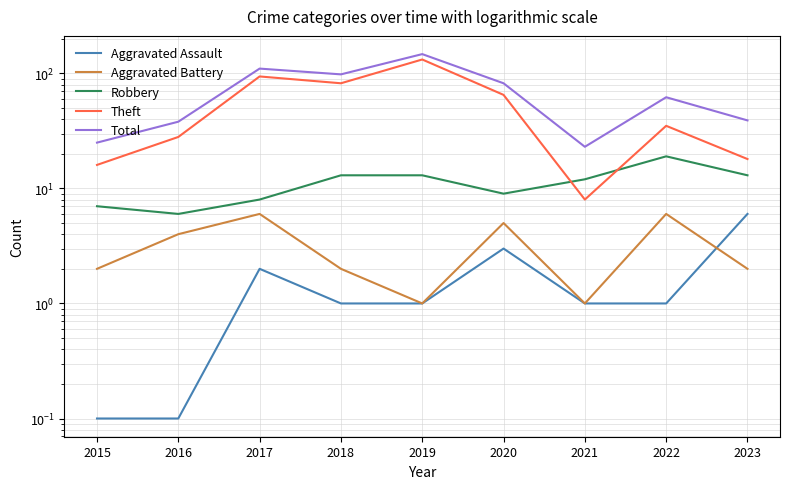

Is the value of Aggravated Battery at 2020 greater than the value of Aggravated Assault at 2022?

Yes